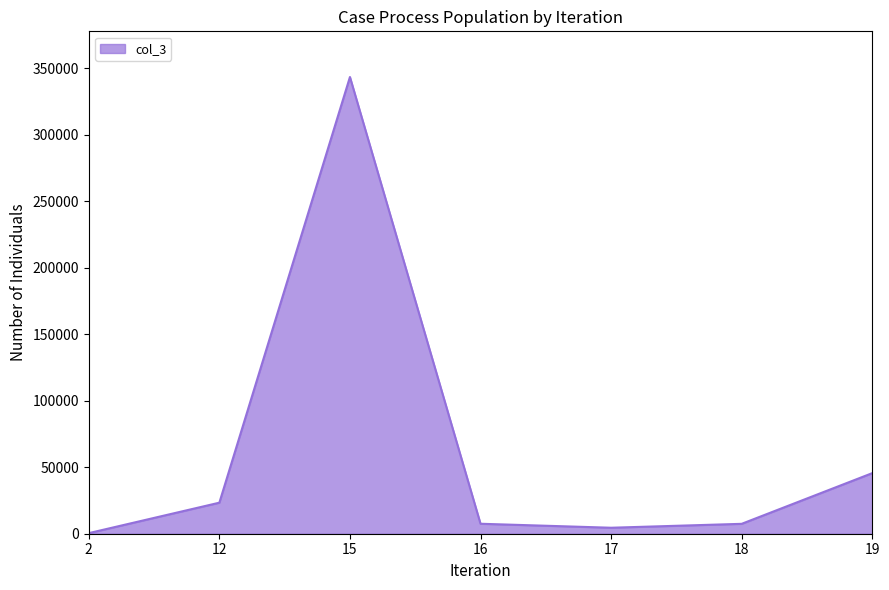

What is the maximum value shown in the chart?

343434